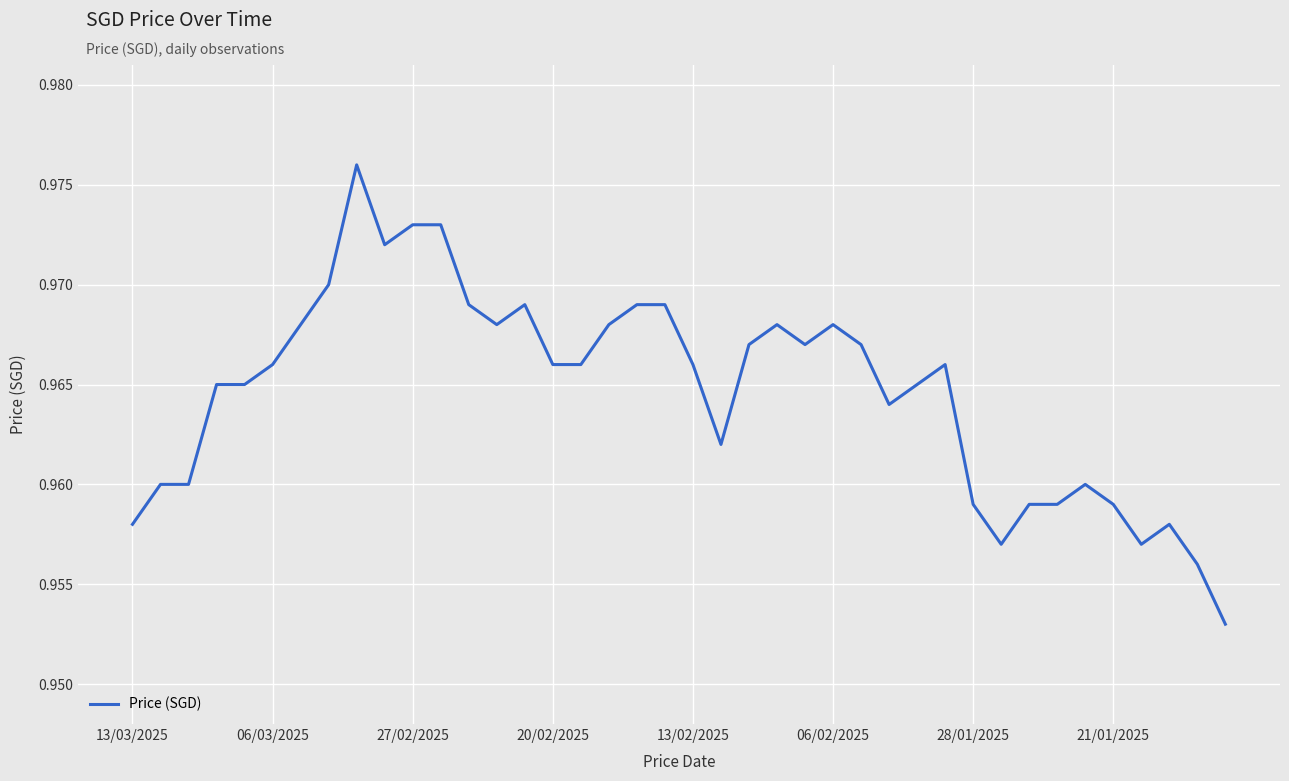

At which category does the chart reach its minimum across all series?

39